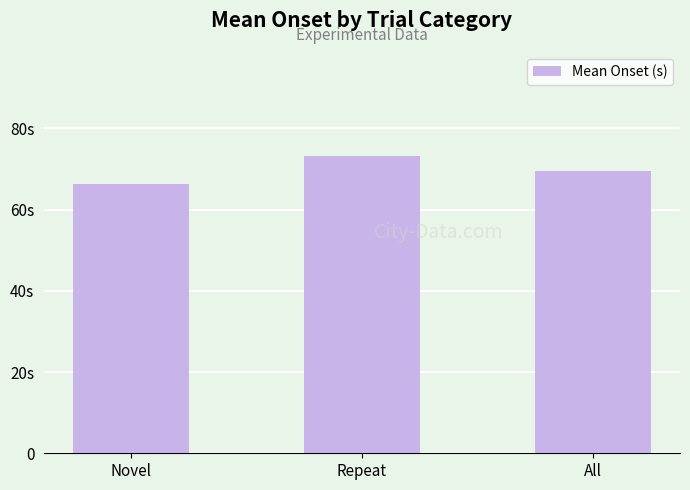

What is the difference between the maximum and second lowest values?

3.8